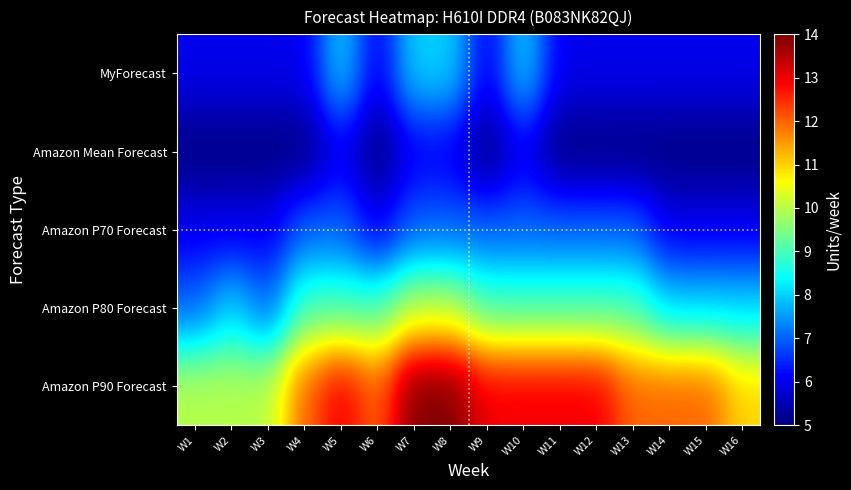

Rank the series at W7 from highest to lowest value.

Amazon P90 Forecast, Amazon P80 Forecast, MyForecast, Amazon P70 Forecast, Amazon Mean Forecast